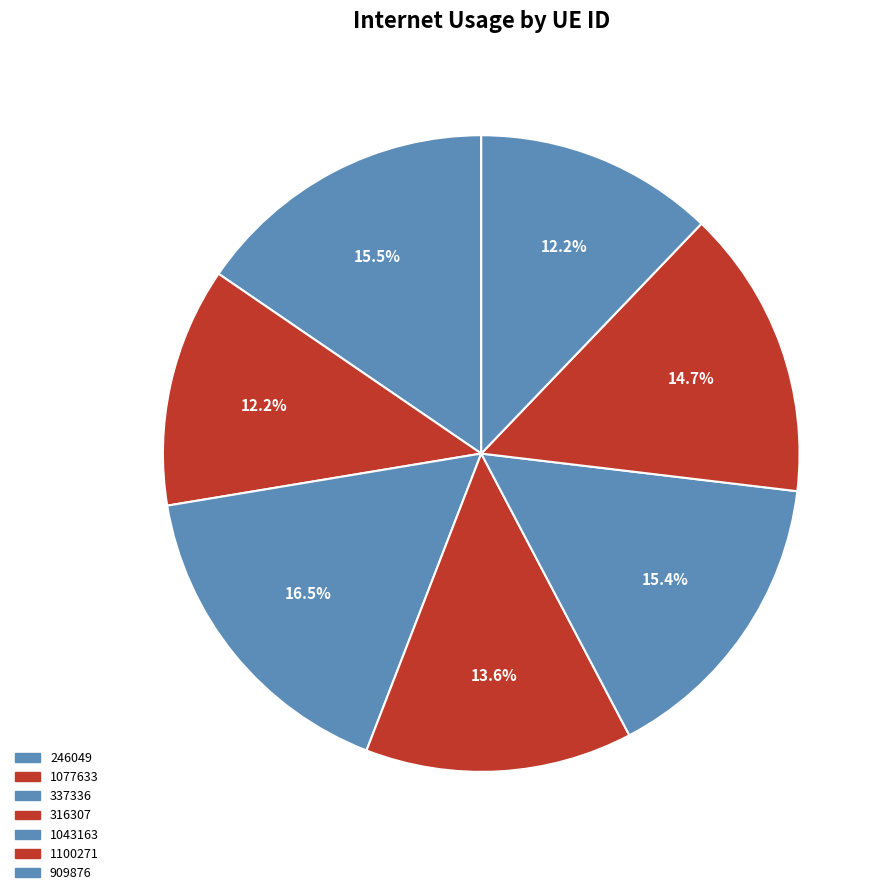

To the nearest percent, what portion does 1043163 represent?

15%